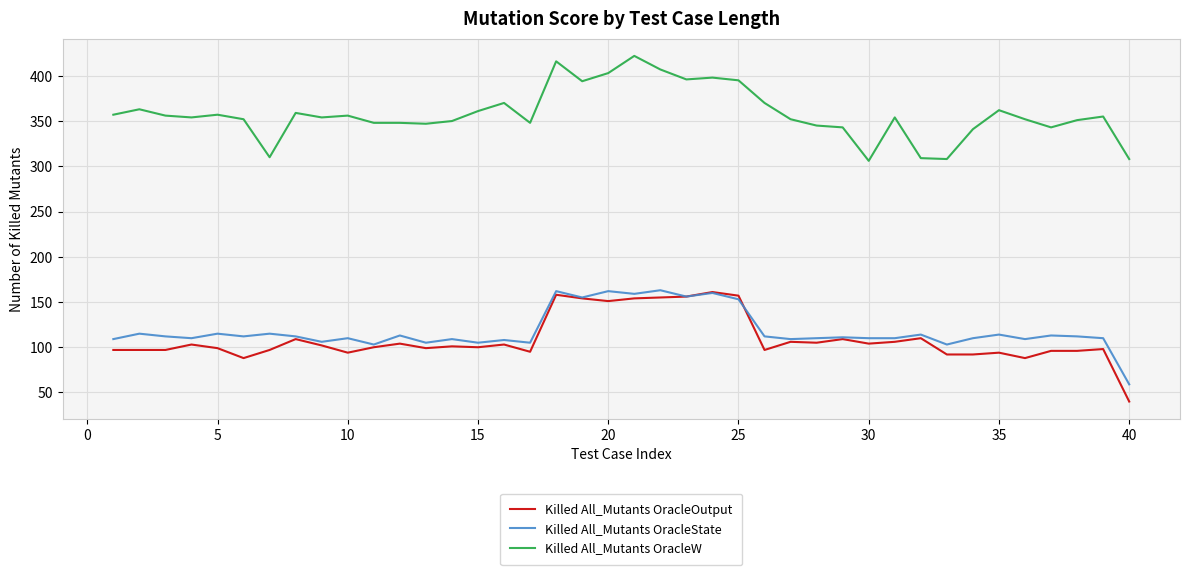

What is the highest value of the Killed All_Mutants OracleOutput series?

161